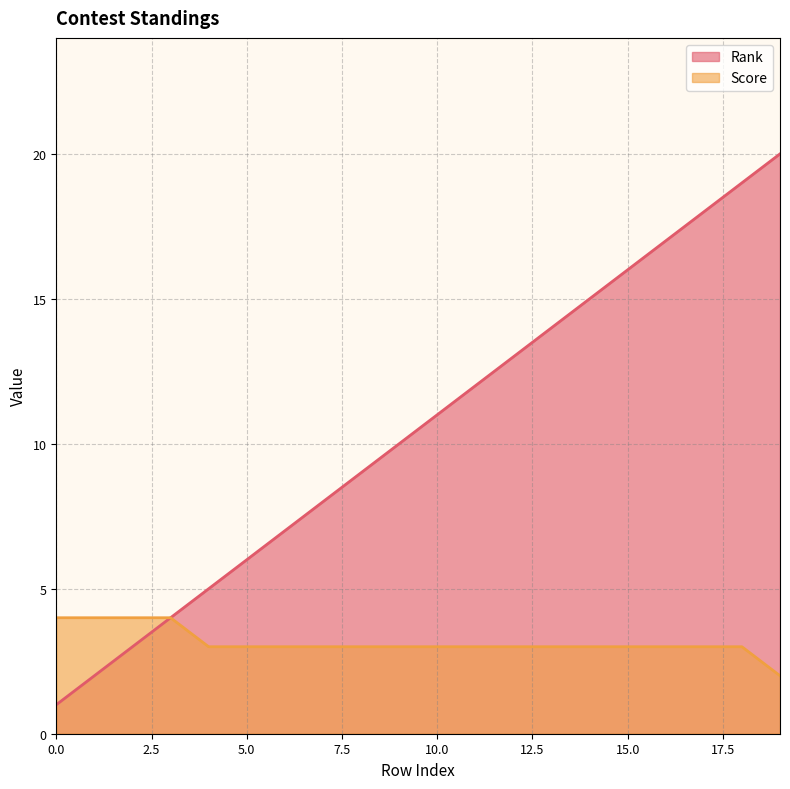

What is the total value across all series at 8?

12